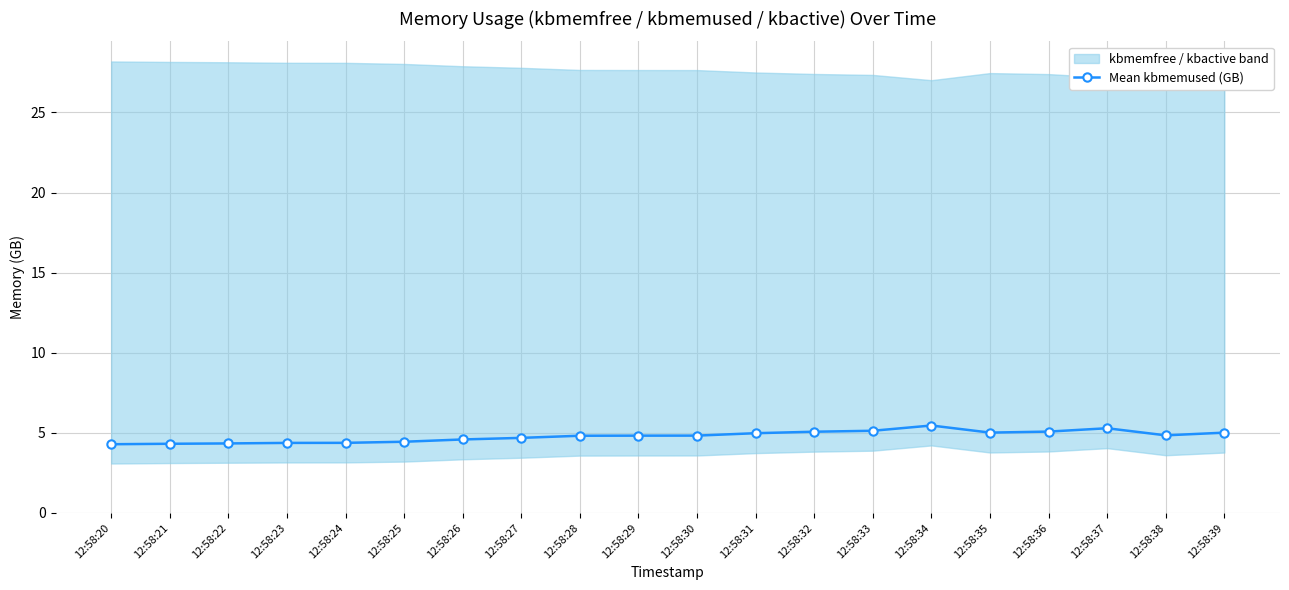

Rank the categories by value from highest to lowest.

12:58:34, 12:58:37, 12:58:33, 12:58:36, 12:58:32, 12:58:35, 12:58:39, 12:58:31, 12:58:38, 12:58:30, 12:58:29, 12:58:28, 12:58:27, 12:58:26, 12:58:25, 12:58:24, 12:58:23, 12:58:22, 12:58:21, 12:58:20